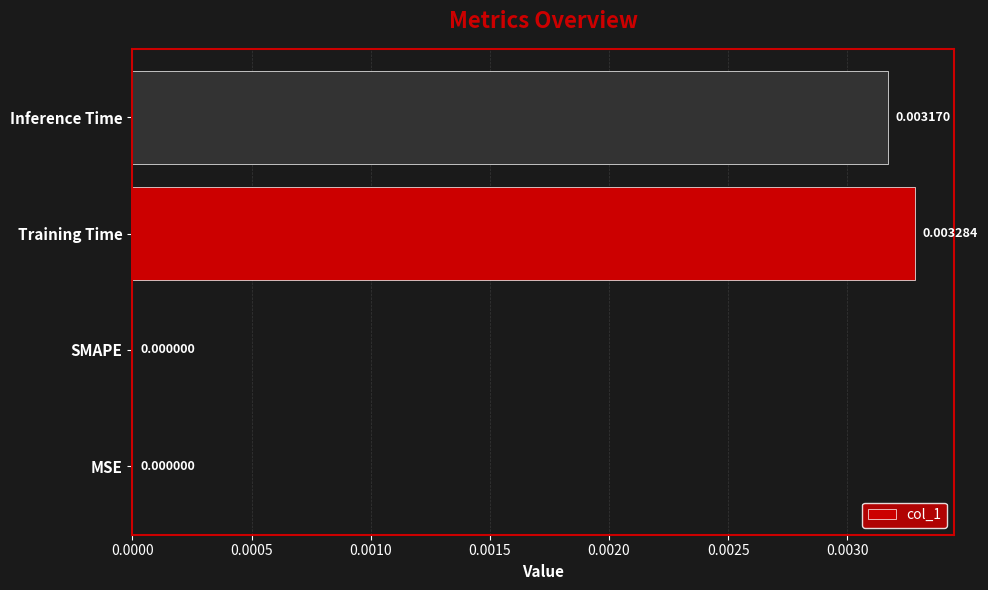

Are the bars horizontal?

Yes